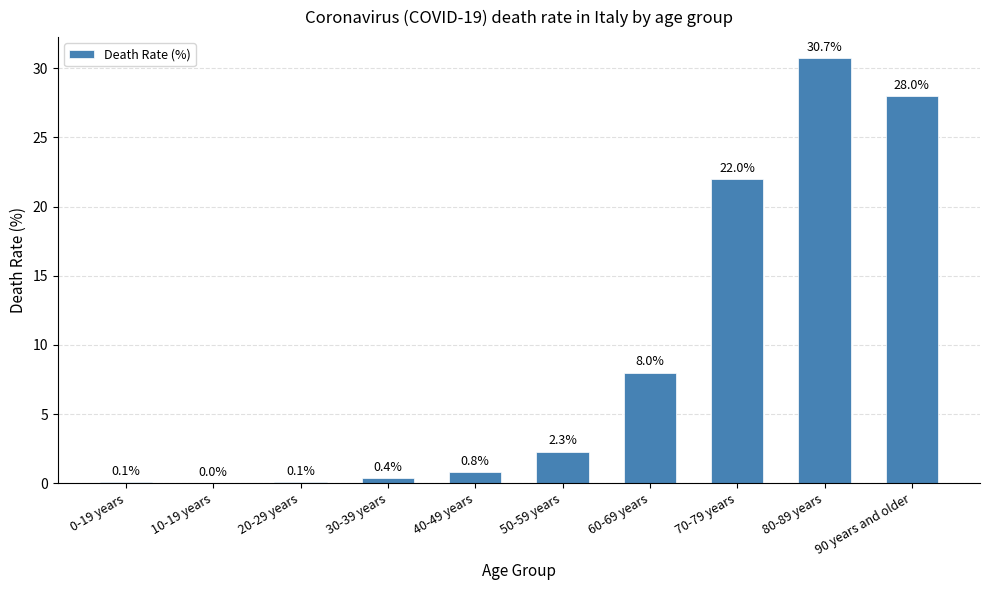

What is the average value?

9.2